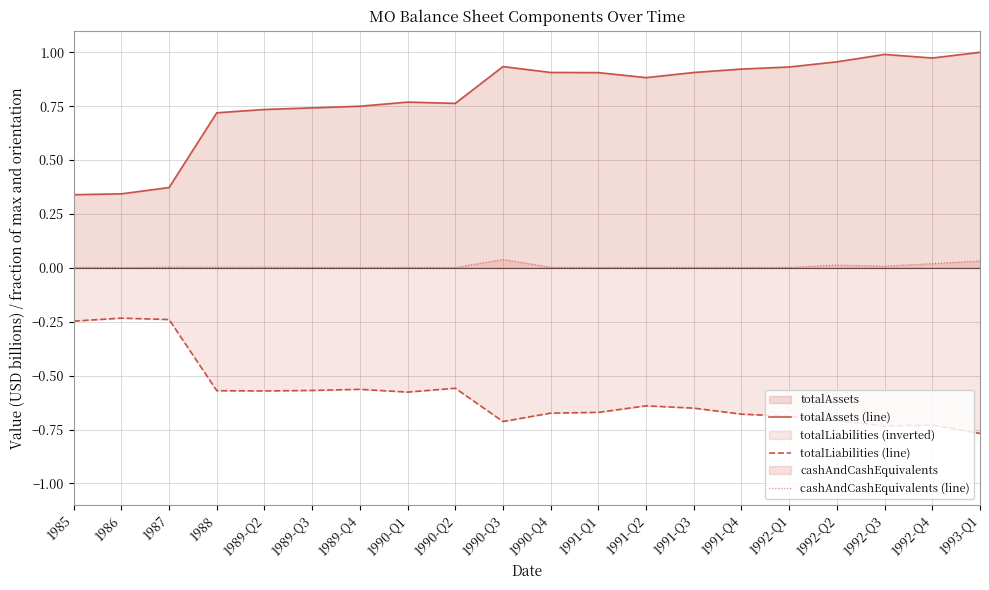

Between 1989-Q3 and 1990-Q4, which series saw the biggest shift?

totalAssets (line)